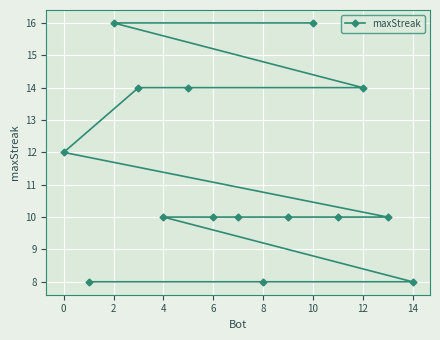

What is the ratio of the value at 12 to the value at 6?

1.4